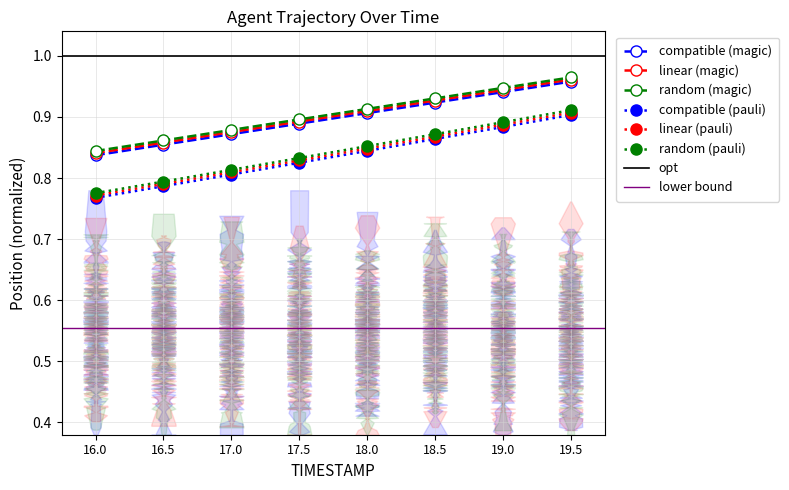

List the labels in order of Y (linear) value, largest first.

19.5, 19.0, 18.5, 18.0, 17.5, 17.0, 16.5, 16.0